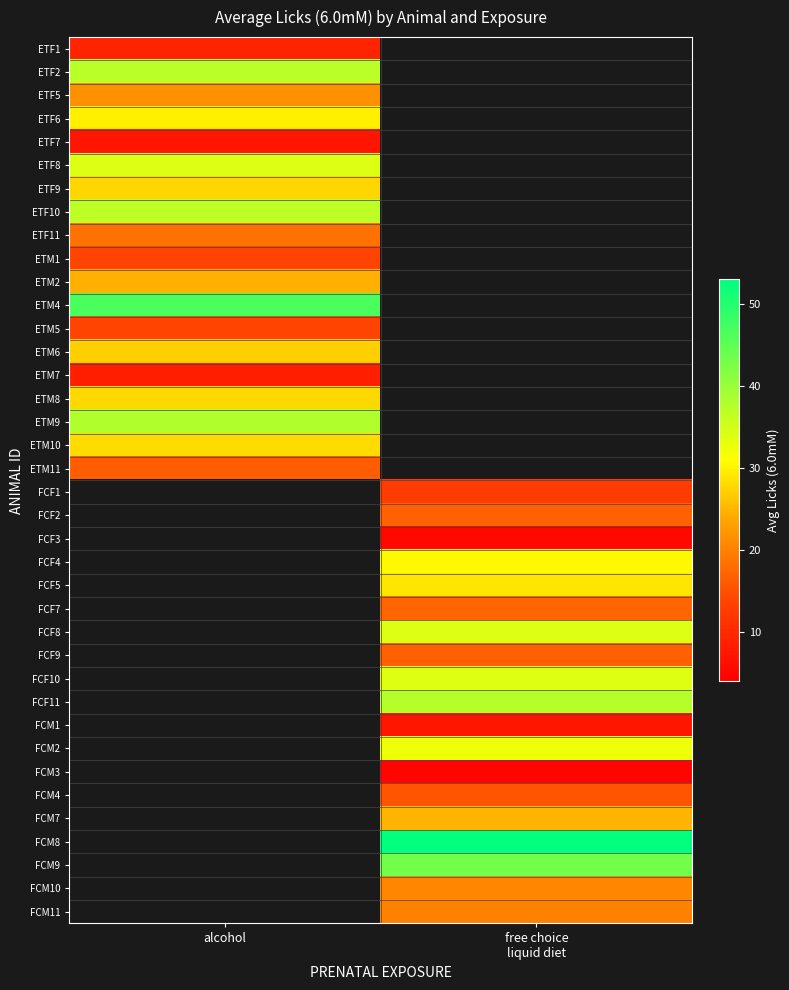

Rank the series by their maximum value, from highest to lowest.

ETM4, ETM9, ETF2, ETF10, ETF8, ETF6, ETM10, ETF9, ETM6, ETM2, ETF5, ETF11, ETM11, ETM5, ETM1, ETF1, ETF7, FCF1, FCF2, FCF3, FCF4, FCF5, FCF7, FCF8, FCF9, FCF10, FCF11, FCM1, FCM2, FCM3, FCM4, FCM7, FCM8, FCM9, FCM10, FCM11, ETM8, ETM7